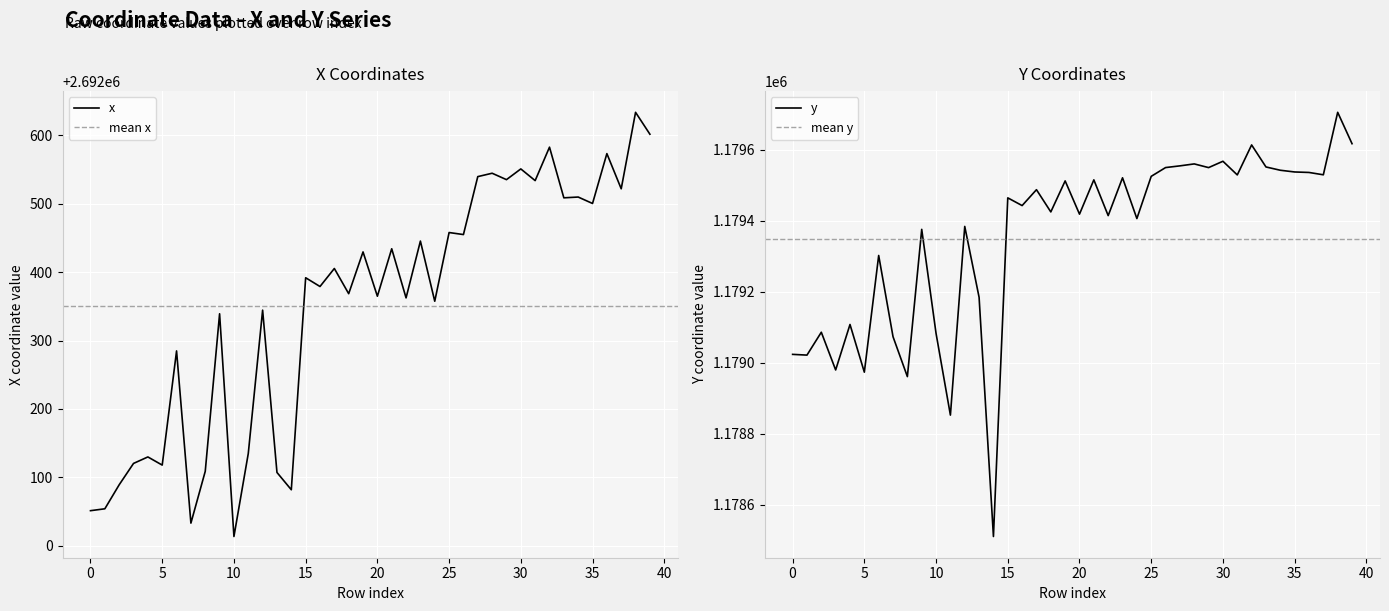

What is the total value across all series at 25?

3871983.4